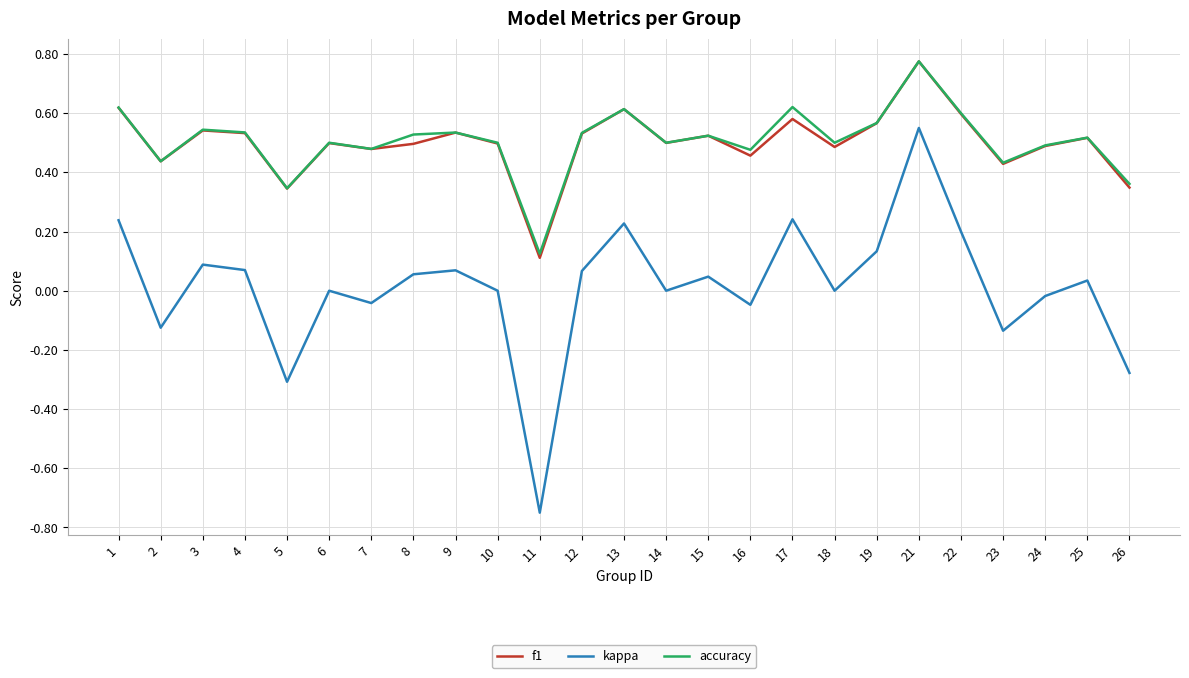

Does the chart have visible grid lines?

Yes